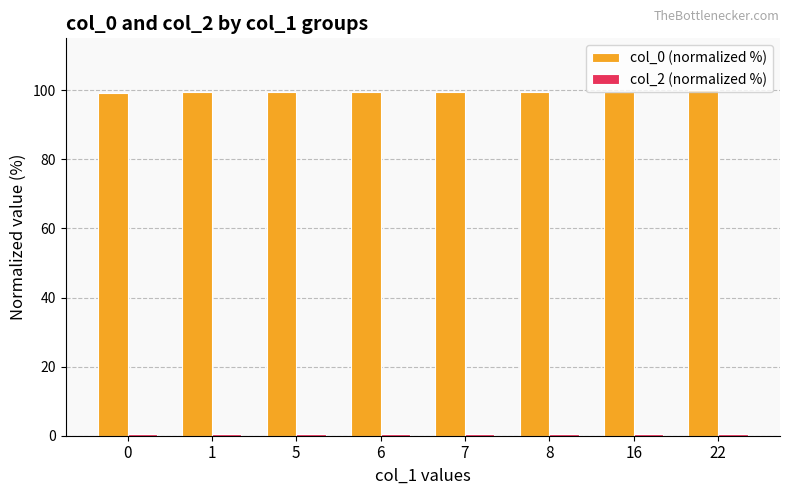

How many distinct data groups are displayed?

2